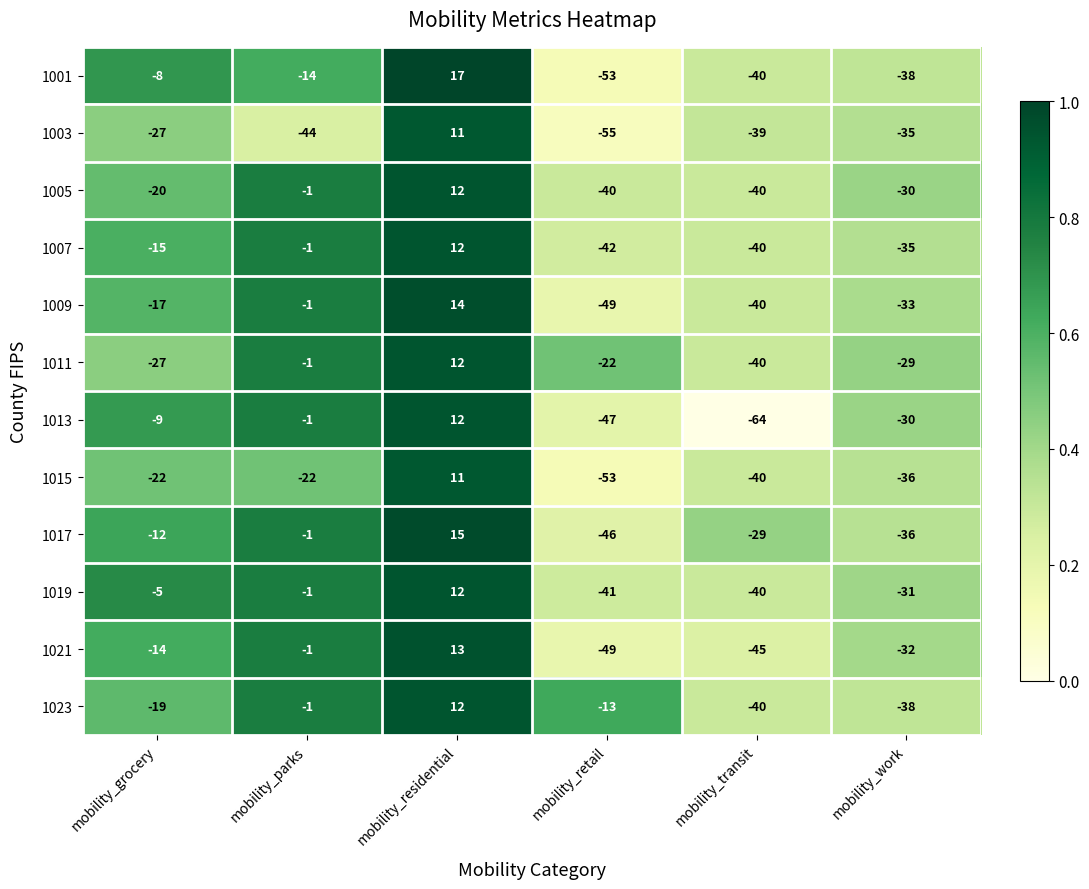

What is the minimum value shown in the chart?

-64